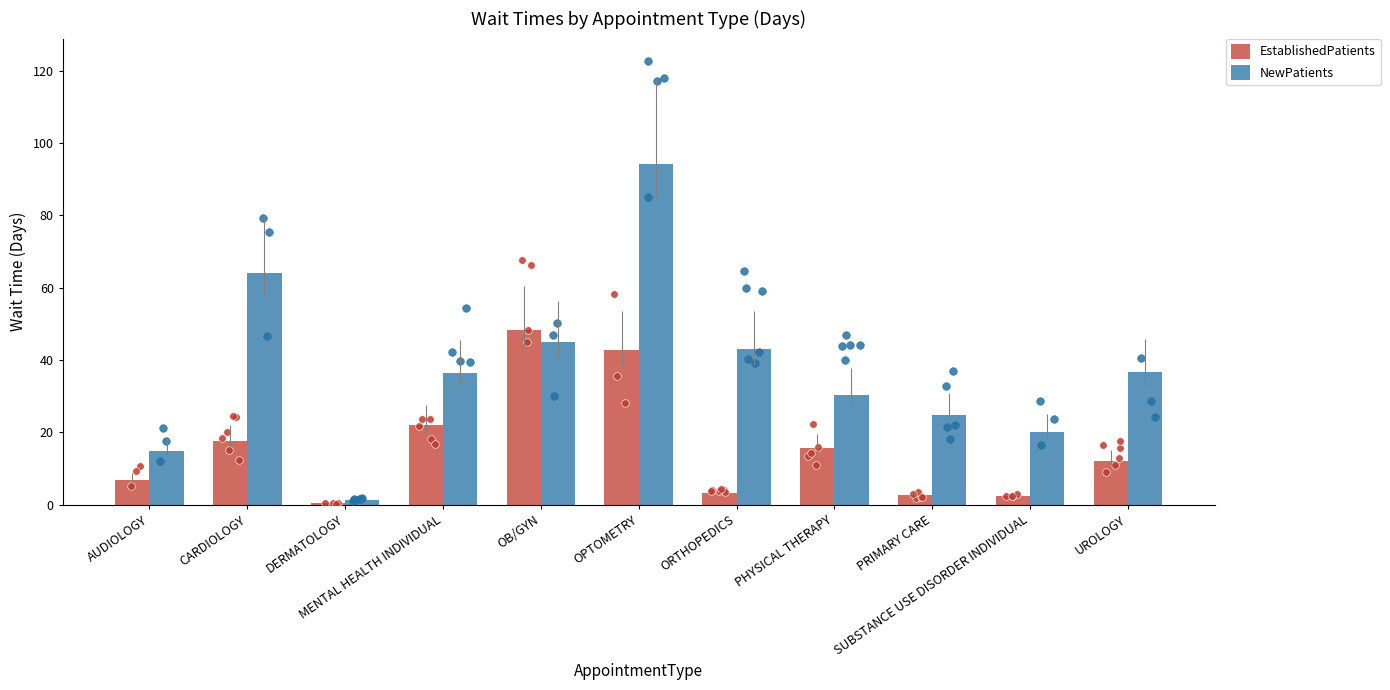

At how many categories does at least one series exceed 26?

7